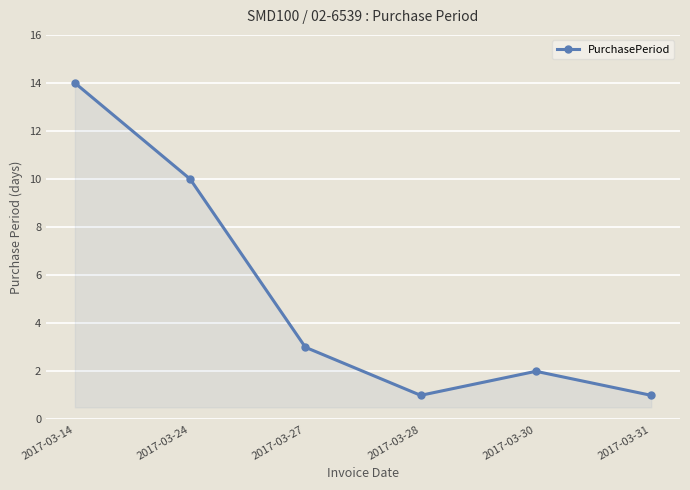

What is the sum of the values at 2017-03-28 and 2017-03-27?

4